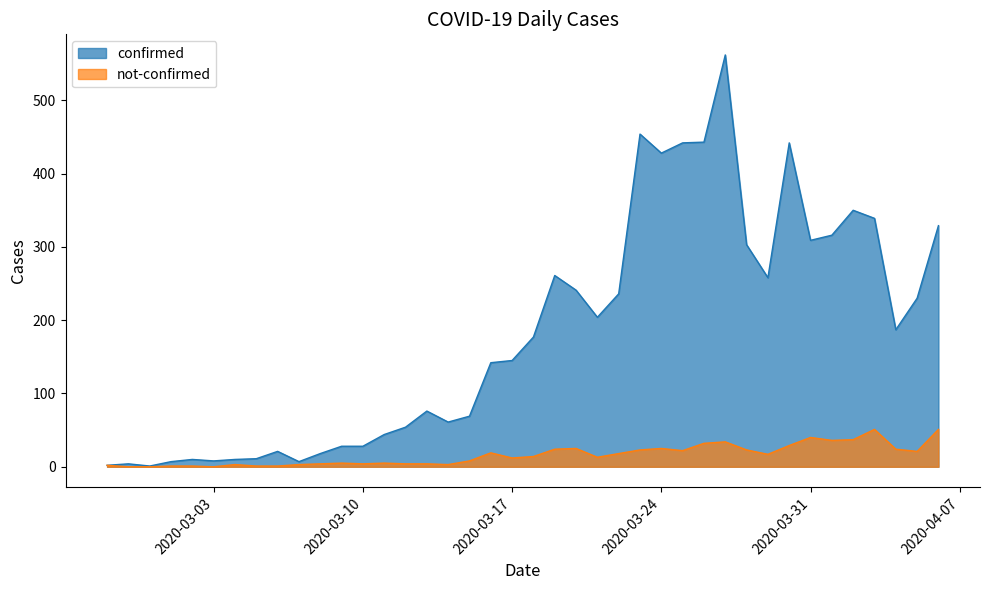

Which series has the largest total across all categories?

confirmed